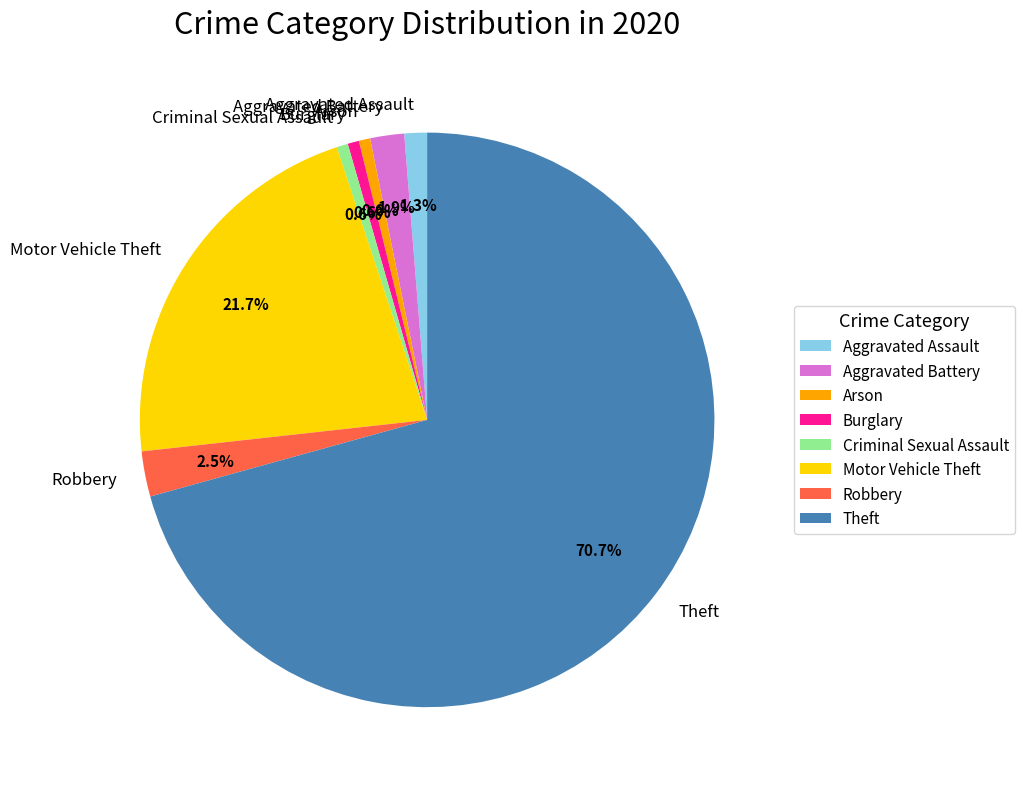

Count the number of slices in the pie.

8